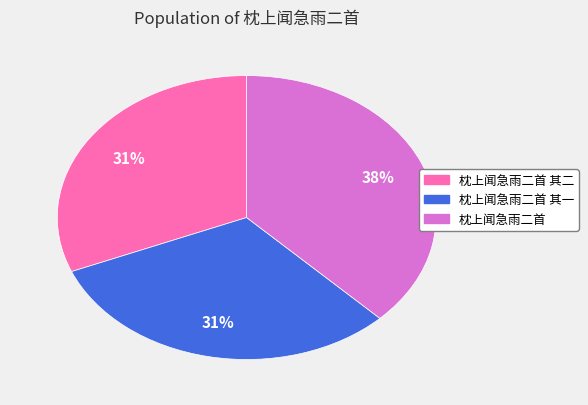

To the nearest percent, what is the average slice percentage?

33%